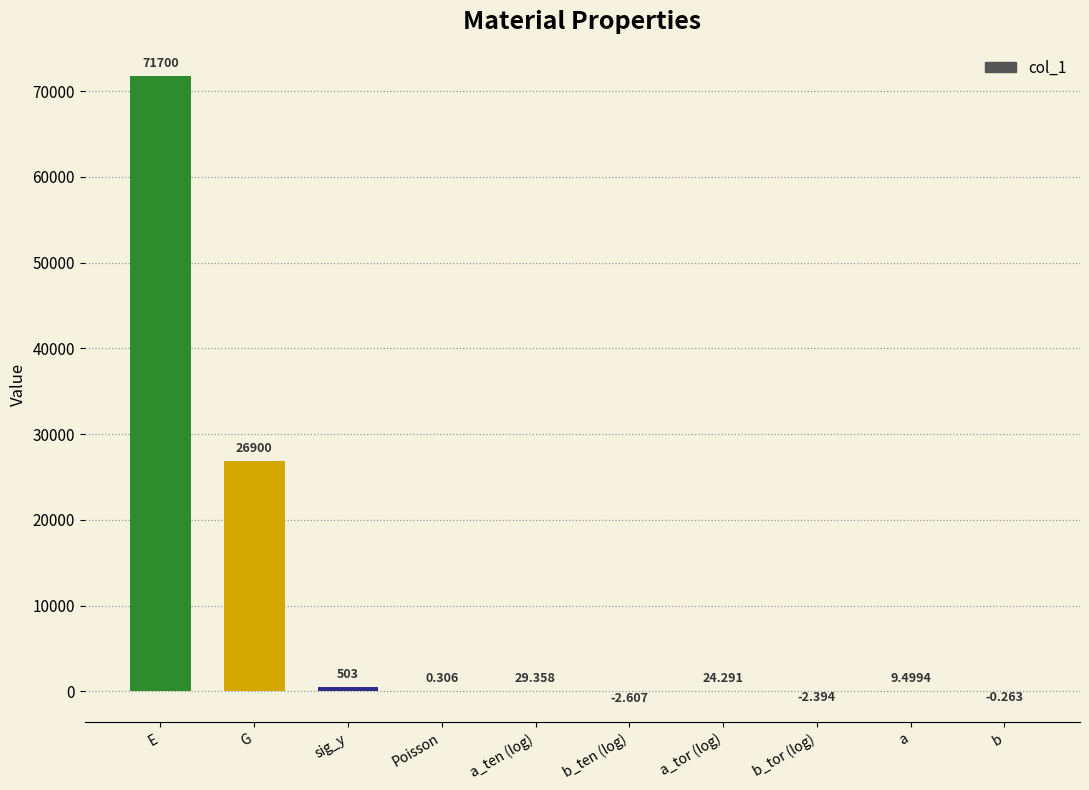

Which has a higher value, sig_y or b_ten (log)?

sig_y